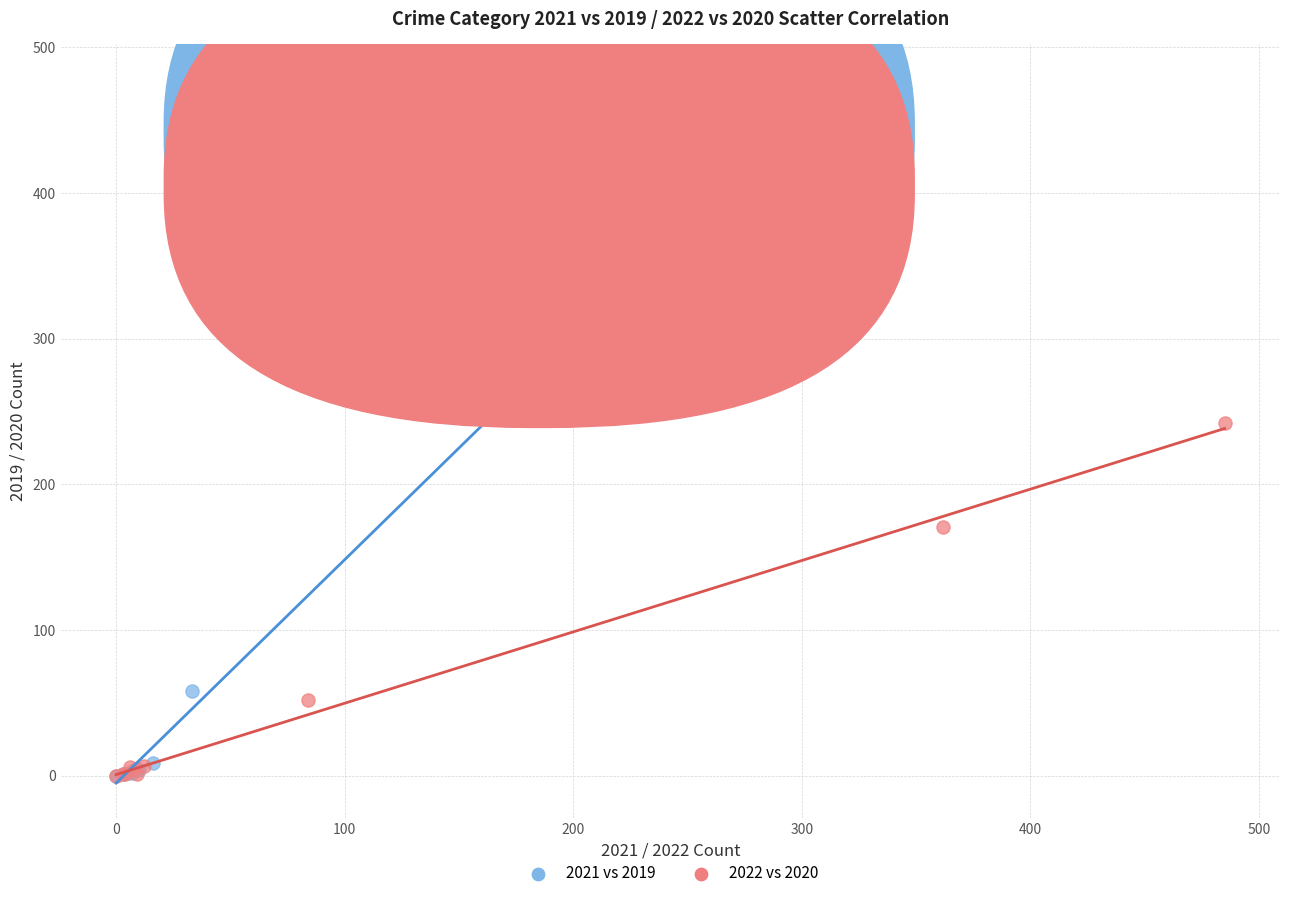

What are all the series names shown in the legend?

2021 vs 2019, 2022 vs 2020